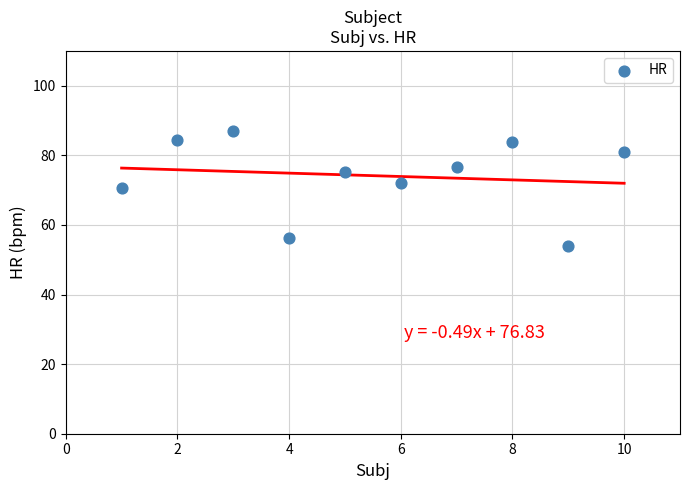

What is the range of Y values (max minus min)?

33.0